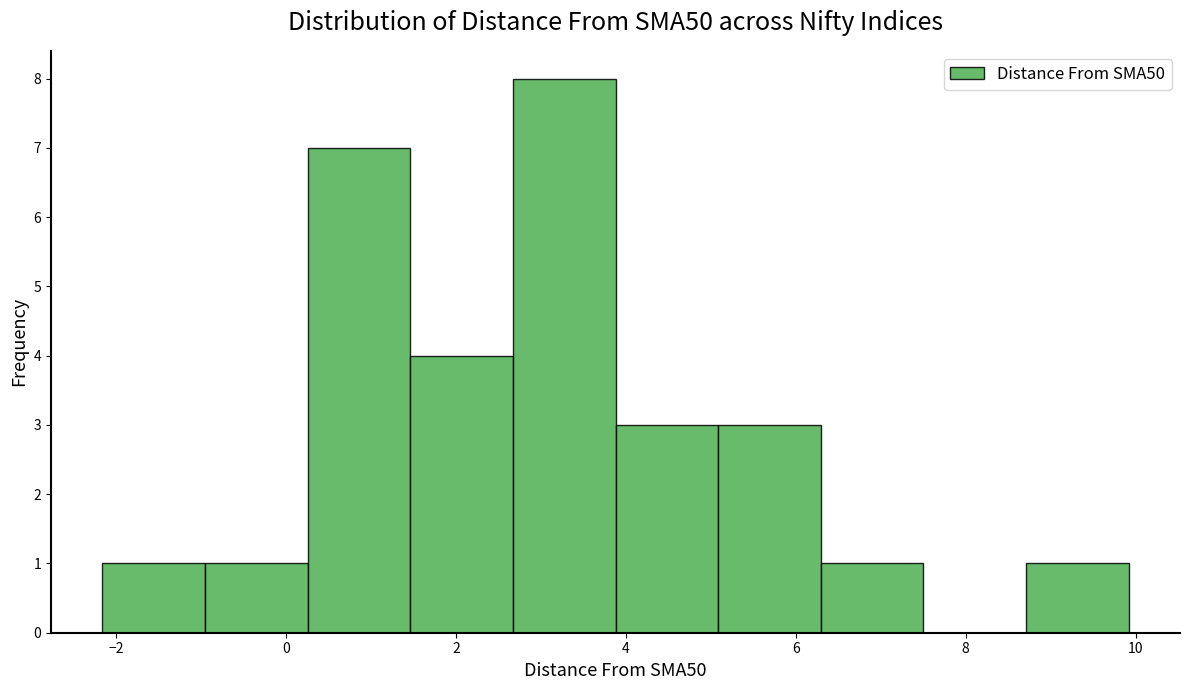

Over which range of the x-axis is the bar tallest?

2.6 to 3.8